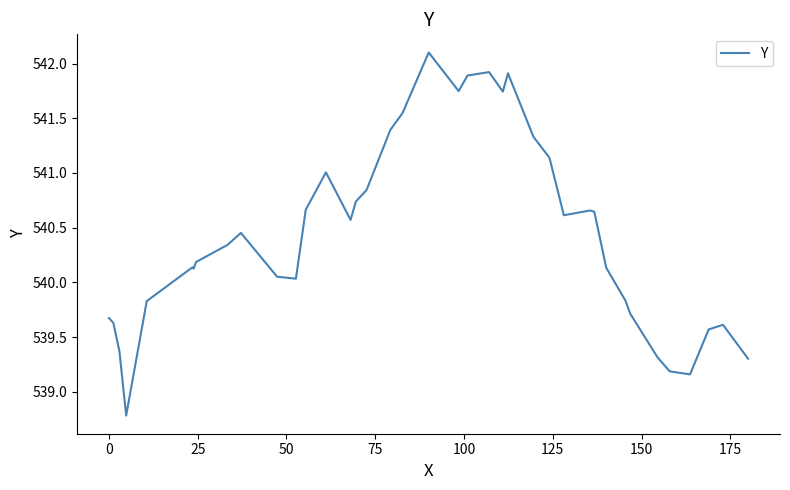

What is the maximum value shown in the chart?

542.1